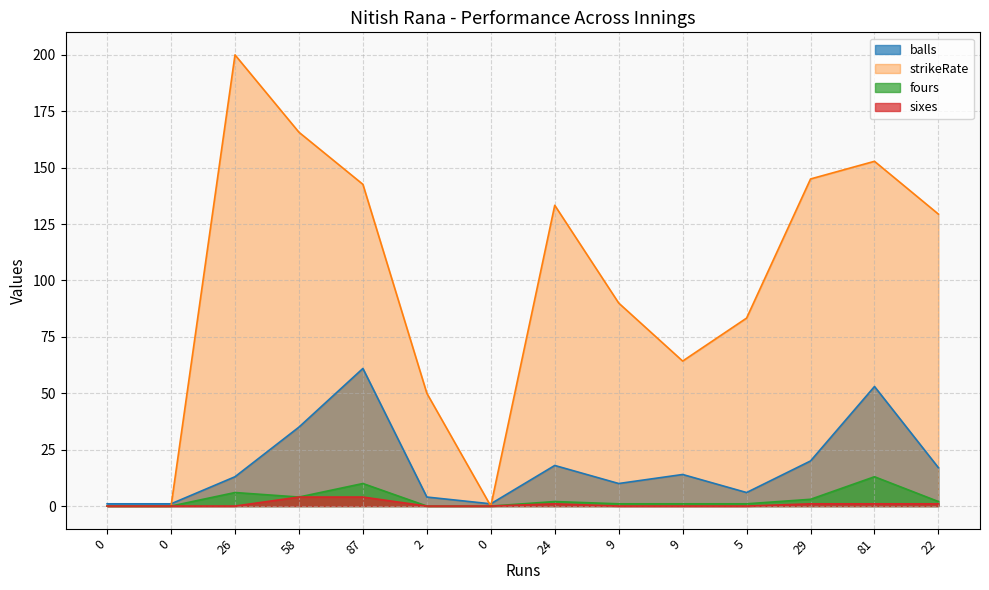

What is the maximum value for sixes?

4.0